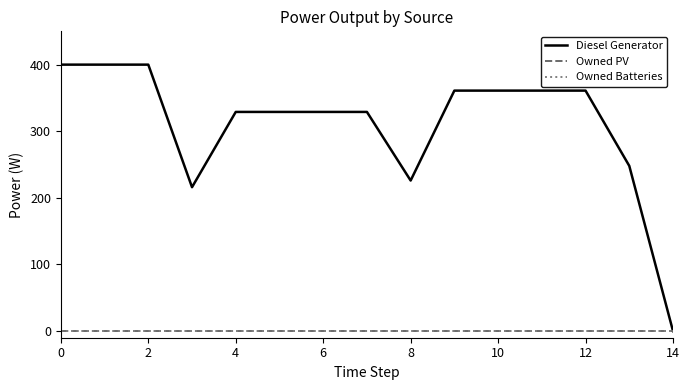

True or false: Owned PV has more than 0 points higher than both neighbors.

False